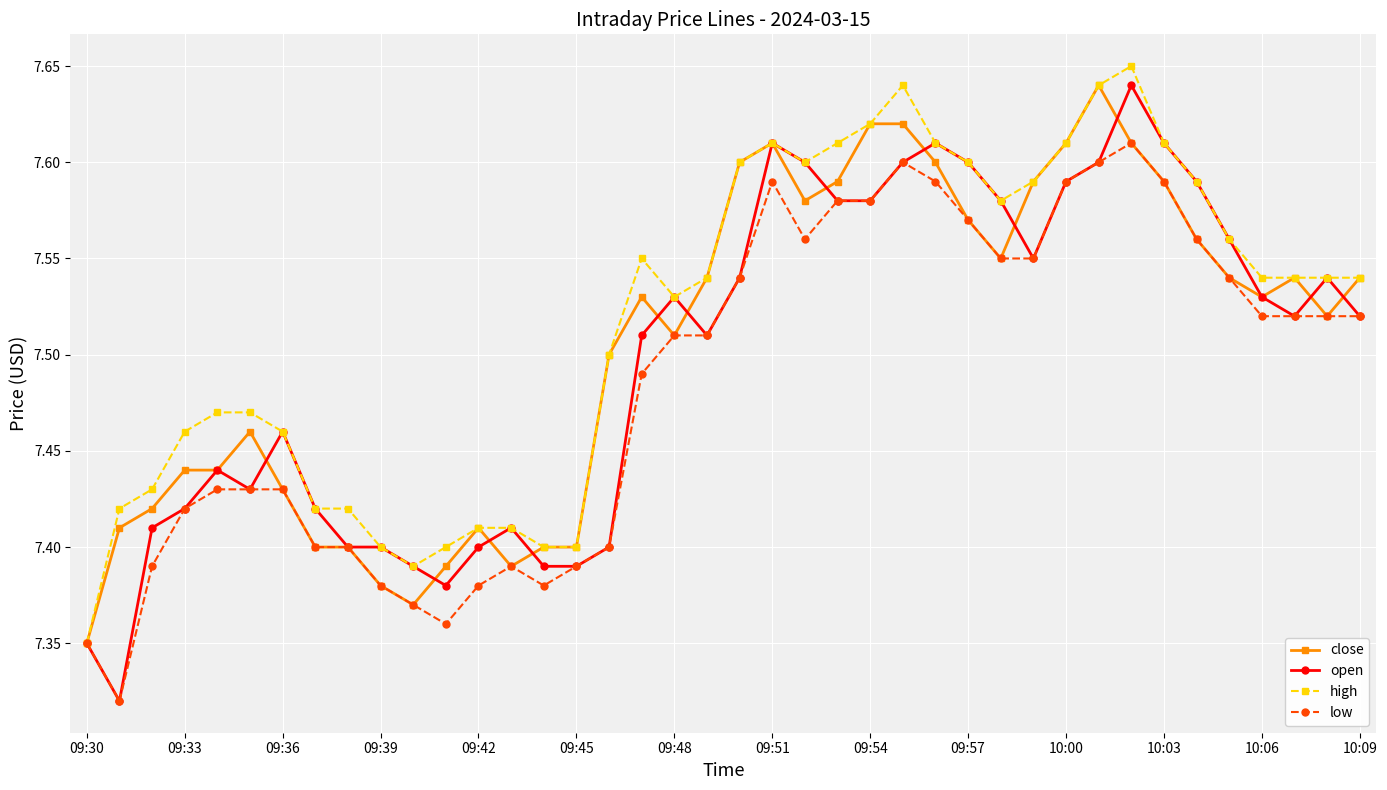

True or false: high has more than 0 points higher than both neighbors.

True